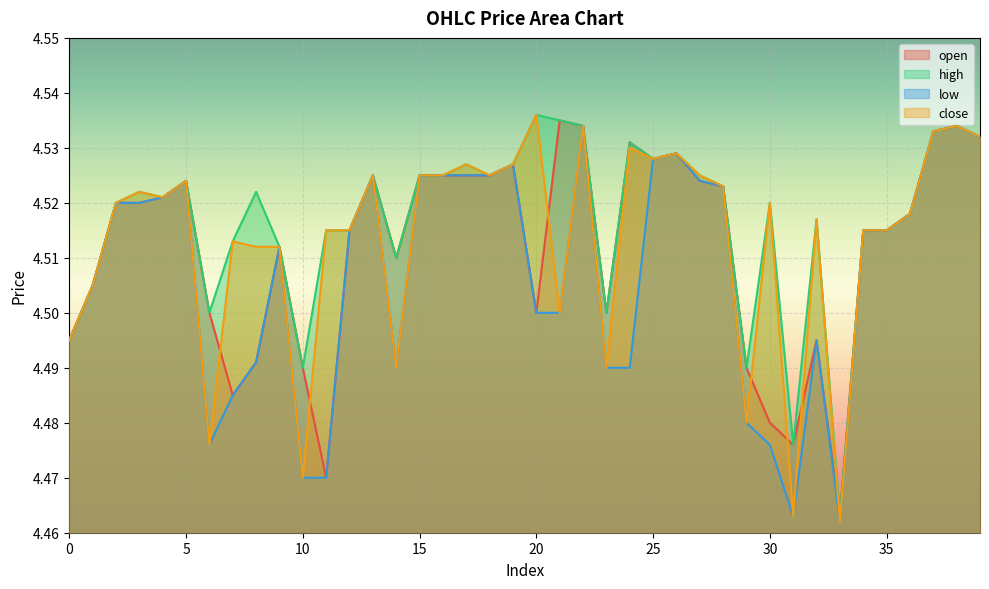

What is the difference between the second highest and minimum values in the open series?

0.1